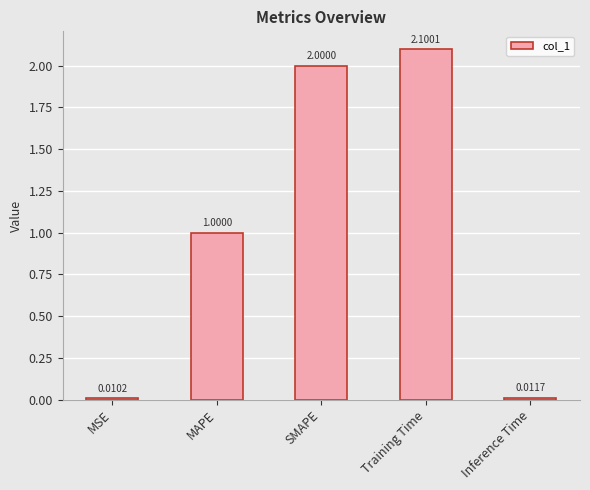

The chart shows a value of 3.0 at SMAPE. True or false?

False